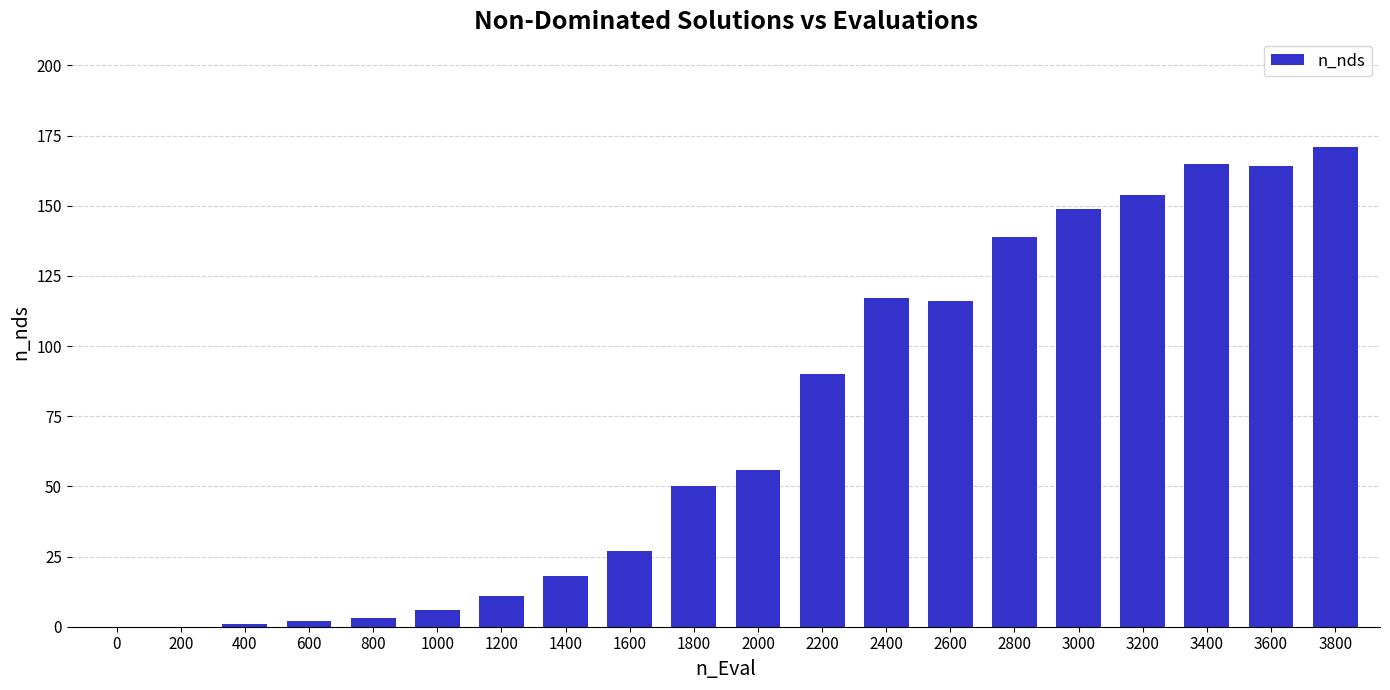

Reading right to left, list all the values displayed in this chart.

171	164	165	154	149	139	116	117	90	56	50	27	18	11	6	3	2	1	0	0